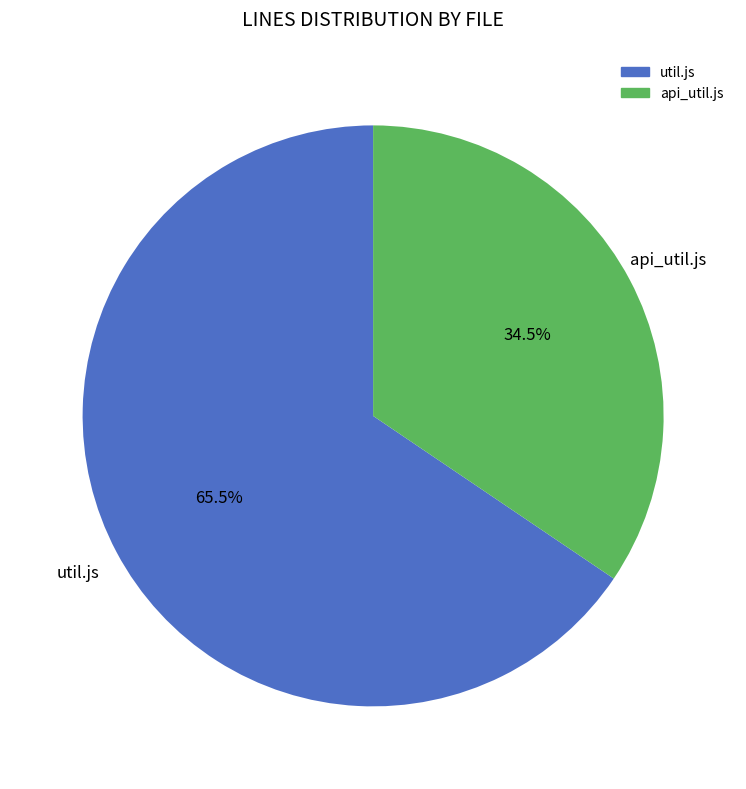

Does api_util.js represent more than half of the total?

No